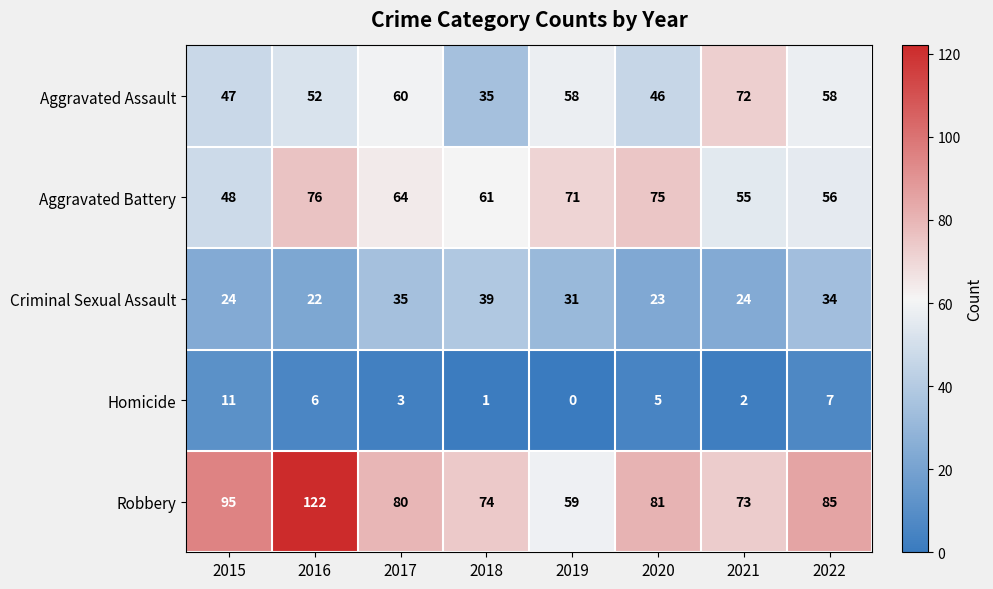

Count the number of data series in this chart.

5